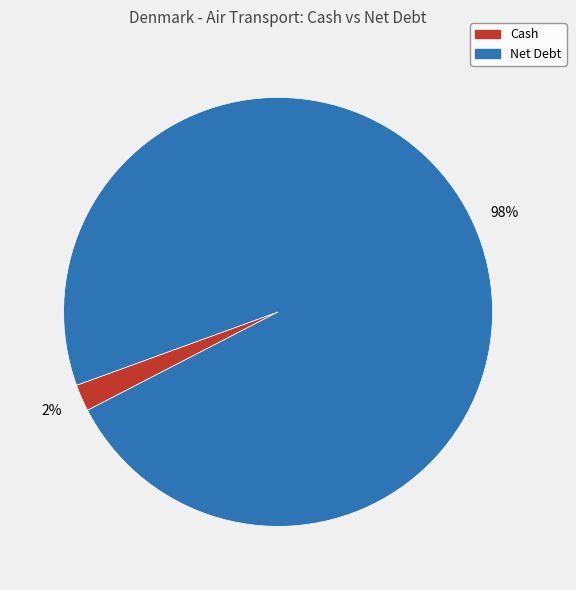

To the nearest percent, what is the average slice percentage?

50%